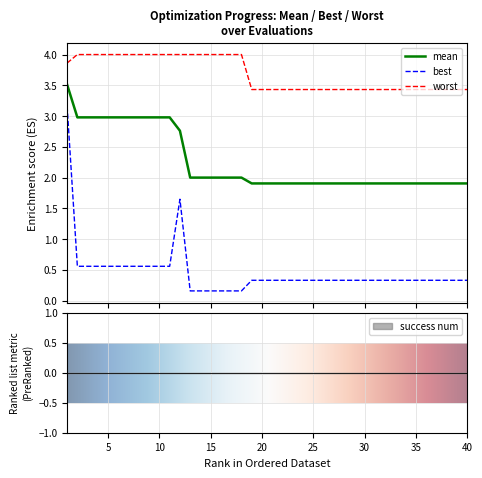

How many series are shown in this chart?

3